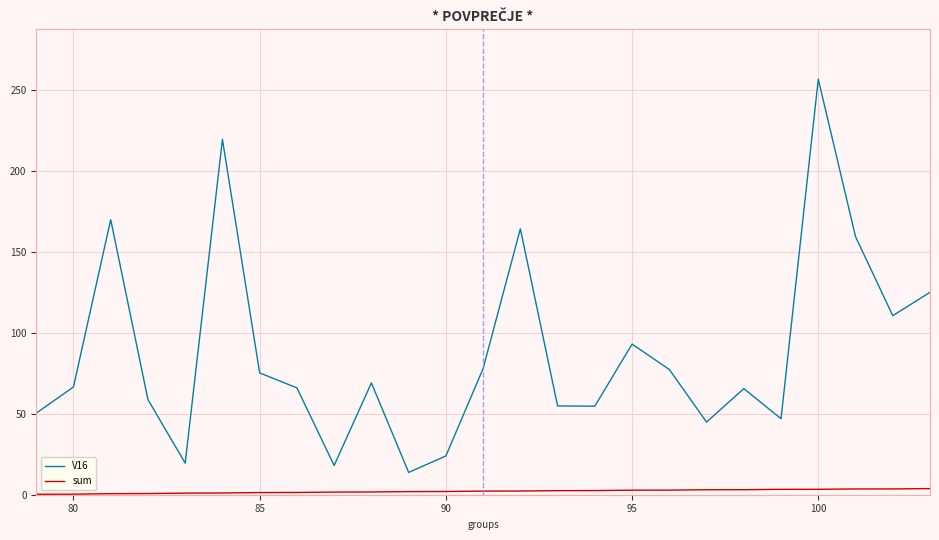

Rank the series by their maximum value, from highest to lowest.

V16, sum